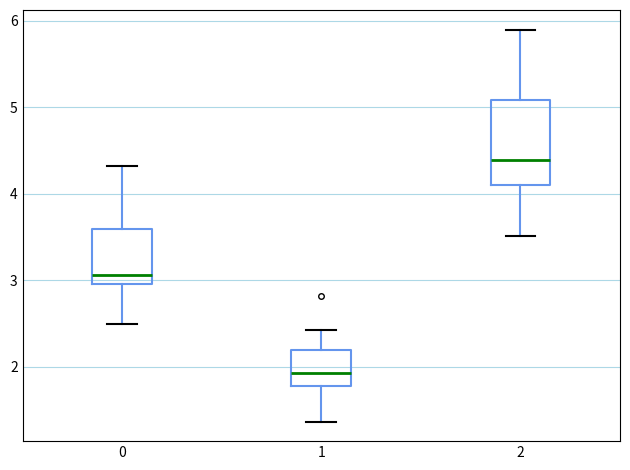

Reading left to right, transcribe this box plot: for each box, give where its median line is, the range the box spans, and where its two whiskers end, as read against the y-axis. The values are not printed on the chart, so give them approximately, as read against the axis.

0: median 3.1, box 3.0 to 3.6, whiskers 2.5 to 4.3
1: median 1.9, box 1.8 to 2.2, whiskers 1.4 to 2.4
2: median 4.4, box 4.1 to 5.1, whiskers 3.5 to 5.9